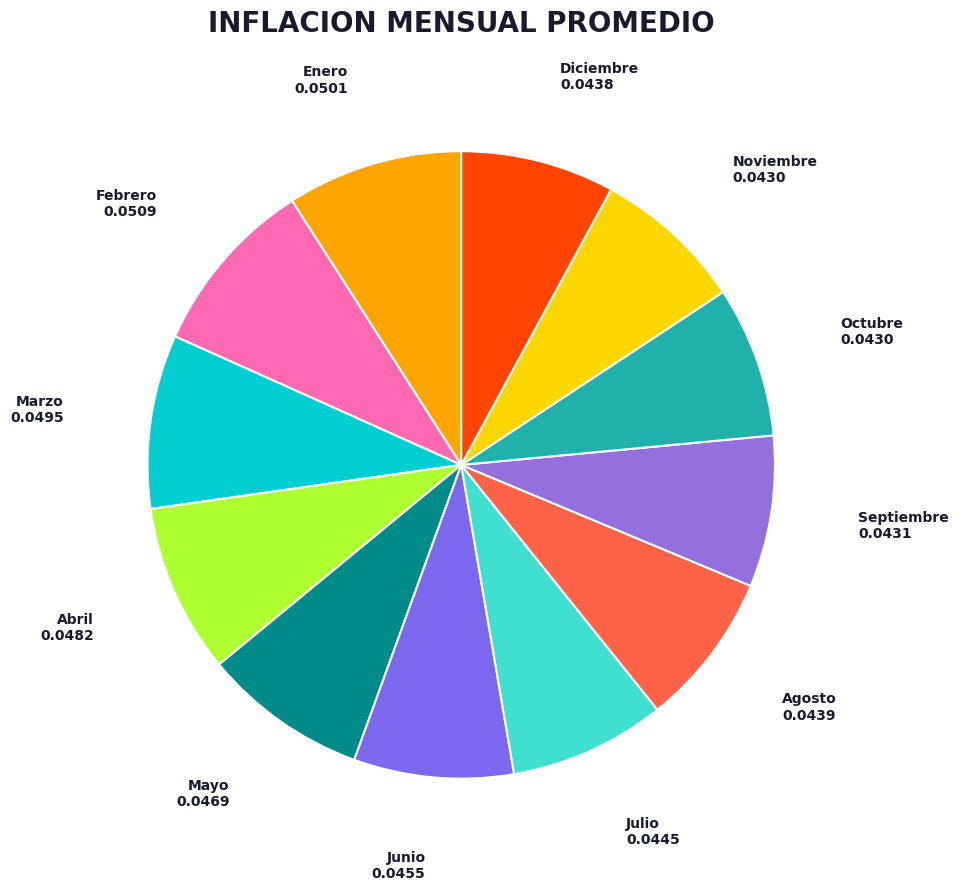

Count the number of slices in the pie.

12